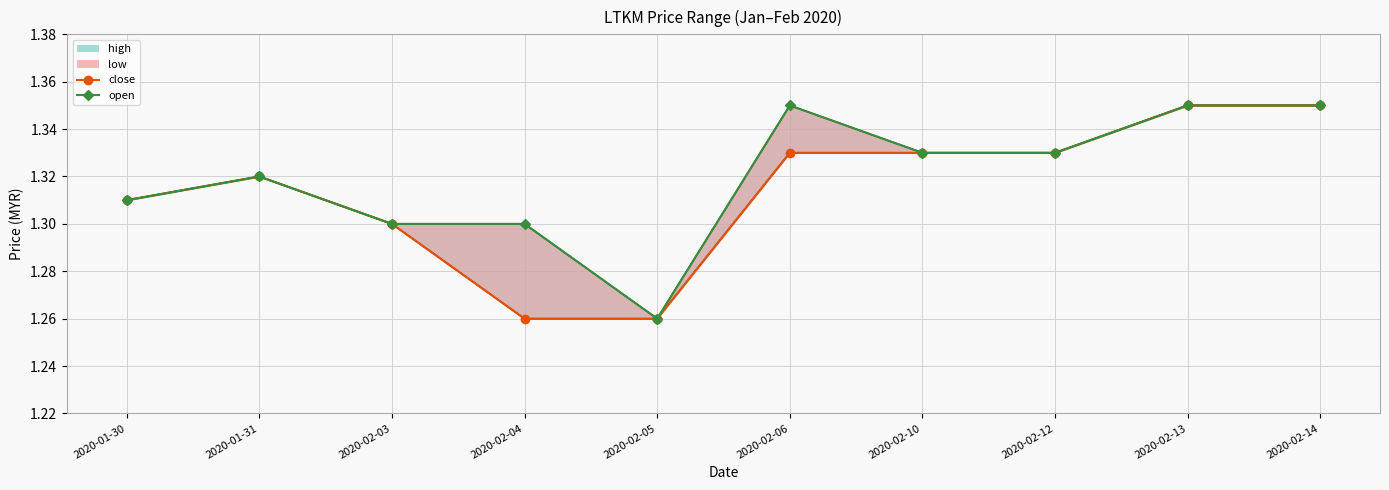

Count the number of categories in the chart.

10